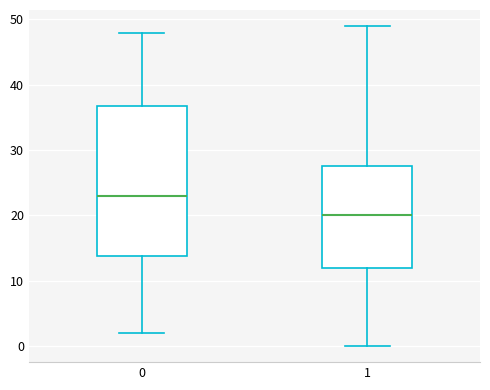

Which box is the tallest, from its lower edge to its upper edge?

0